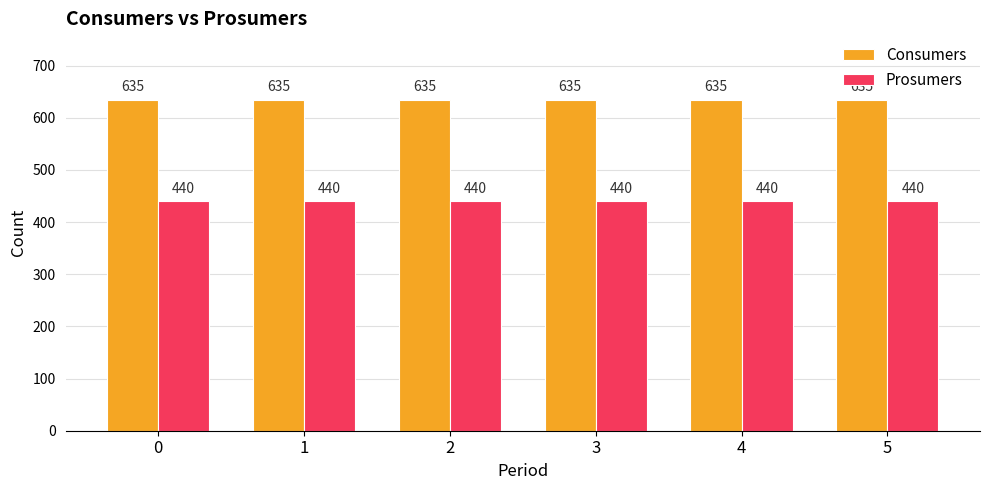

List the series in order of their peak value, lowest first.

Prosumers, Consumers